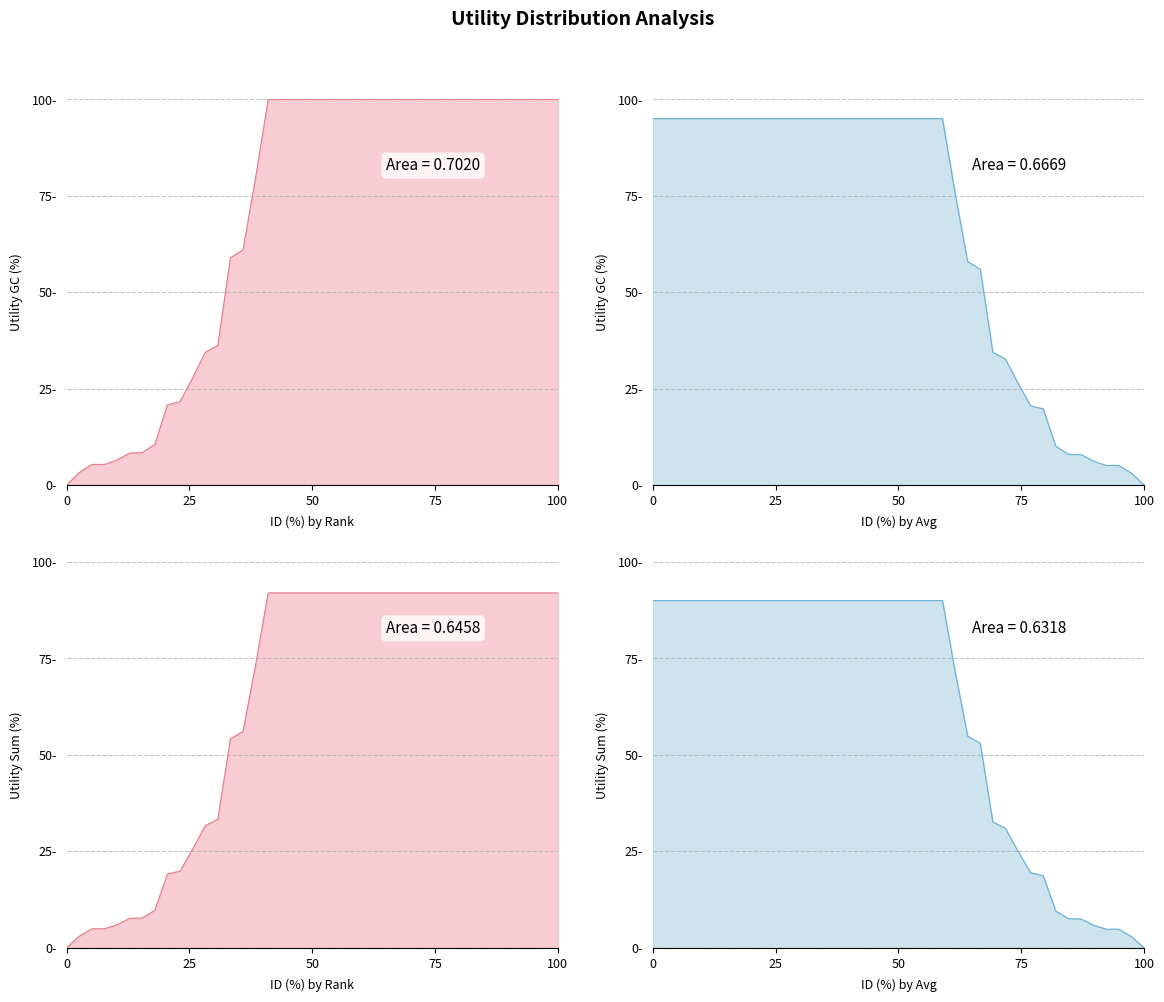

What is the difference between the values at 6 and 25?

19.3